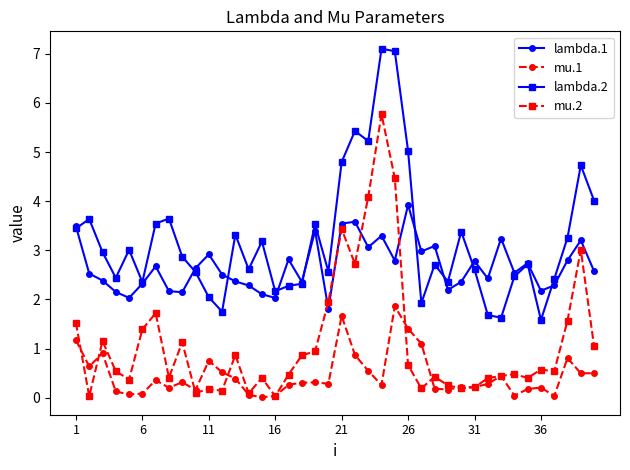

How many lines are shown in the chart?

4